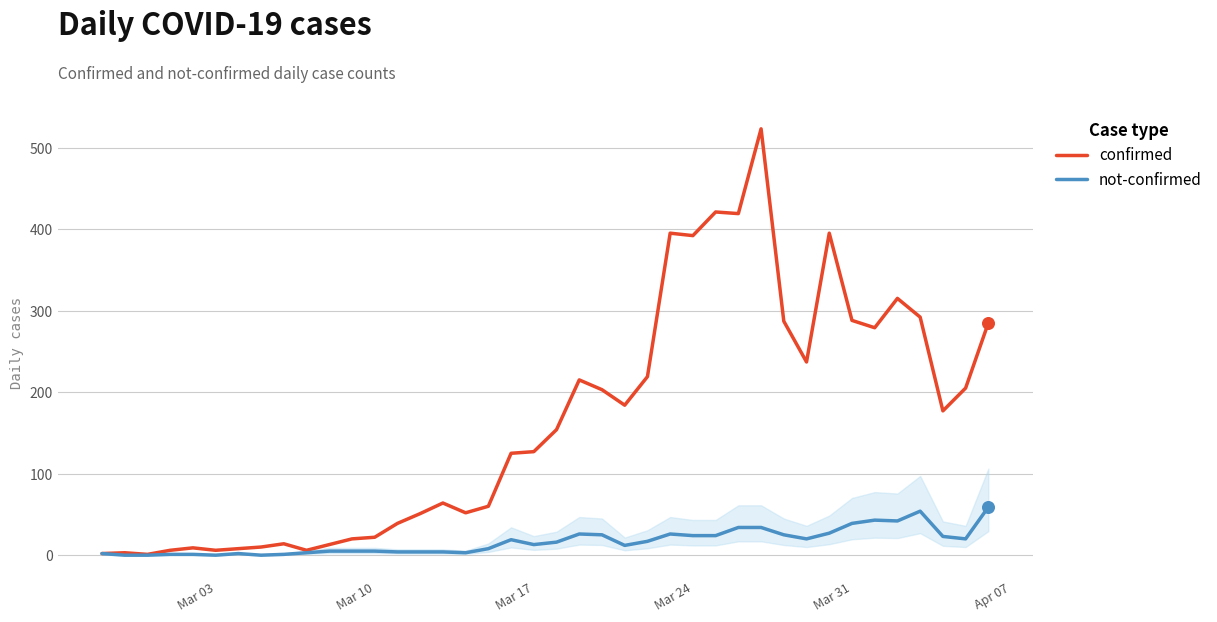

Which series has the largest total across all categories?

confirmed